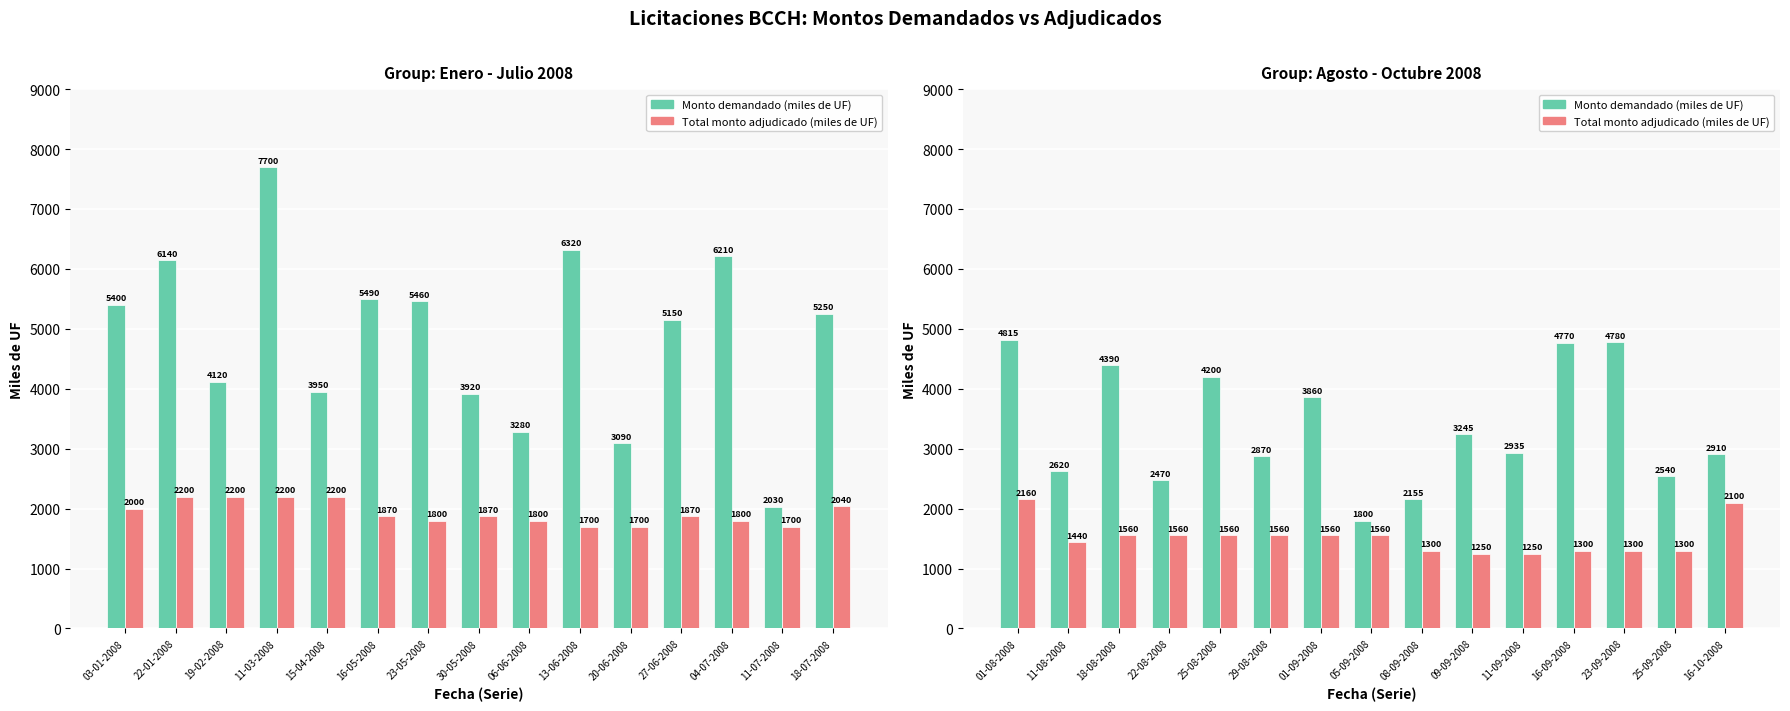

List the series in order of their overall mean, highest first.

Monto demandado (miles de UF), Total monto adjudicado (miles de UF)